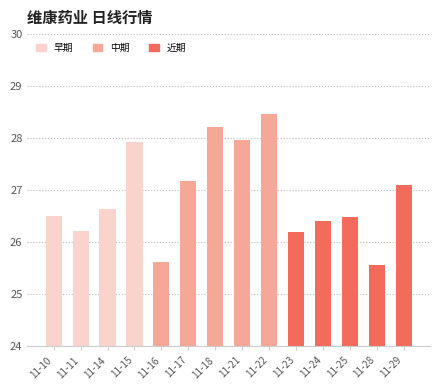

What is the ratio of the value at 11-21 to the value at 11-15?

1.0